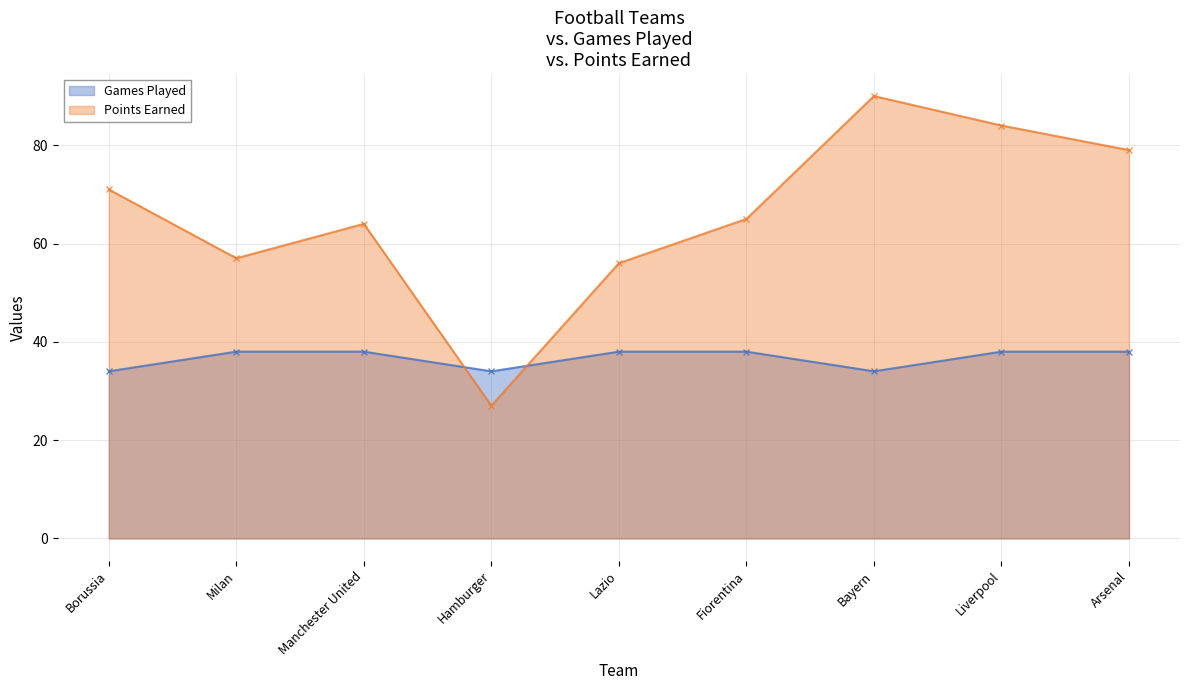

True or false: Games Played has a value of 34 at Hamburger.

True